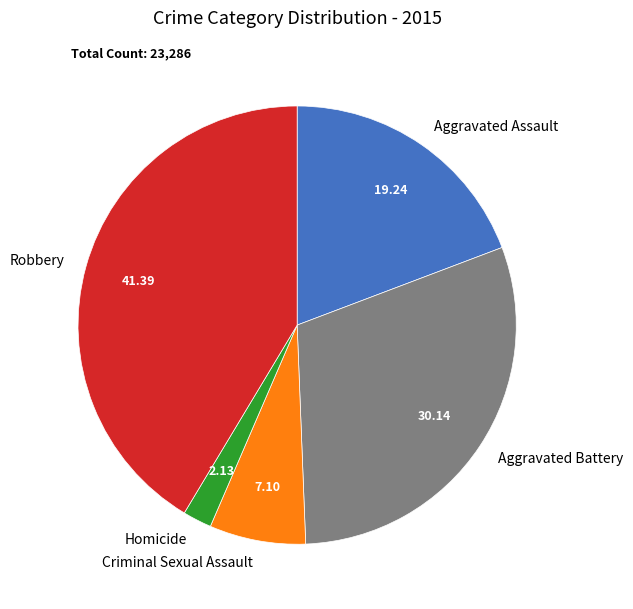

Does Robbery account for over 50% of the chart?

No